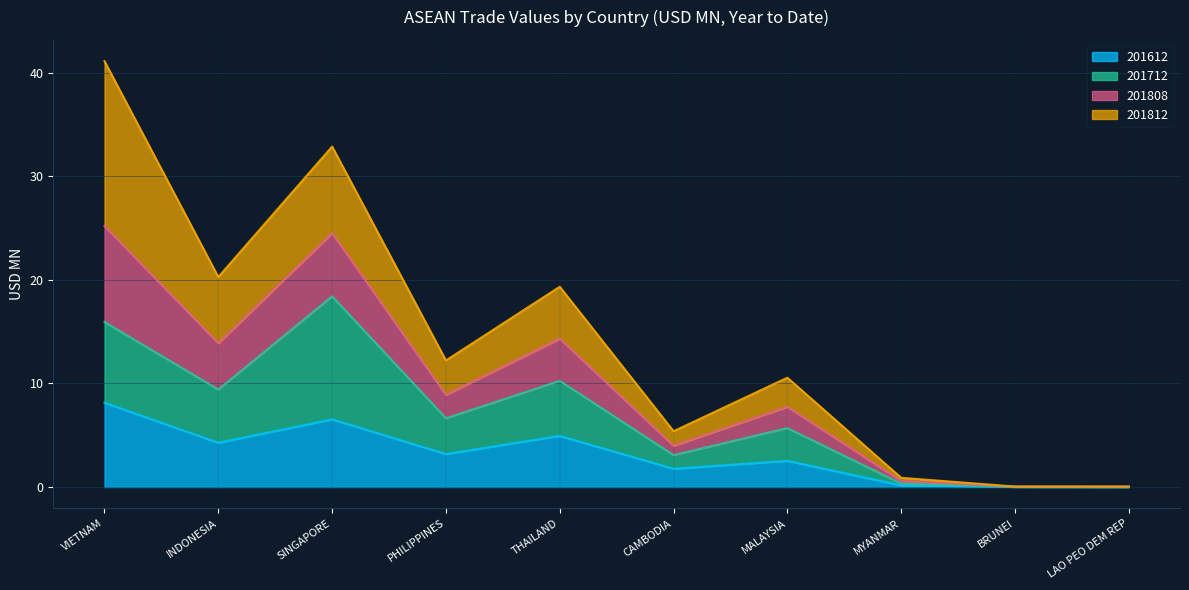

What is the total value across all series at VIETNAM?

41.1